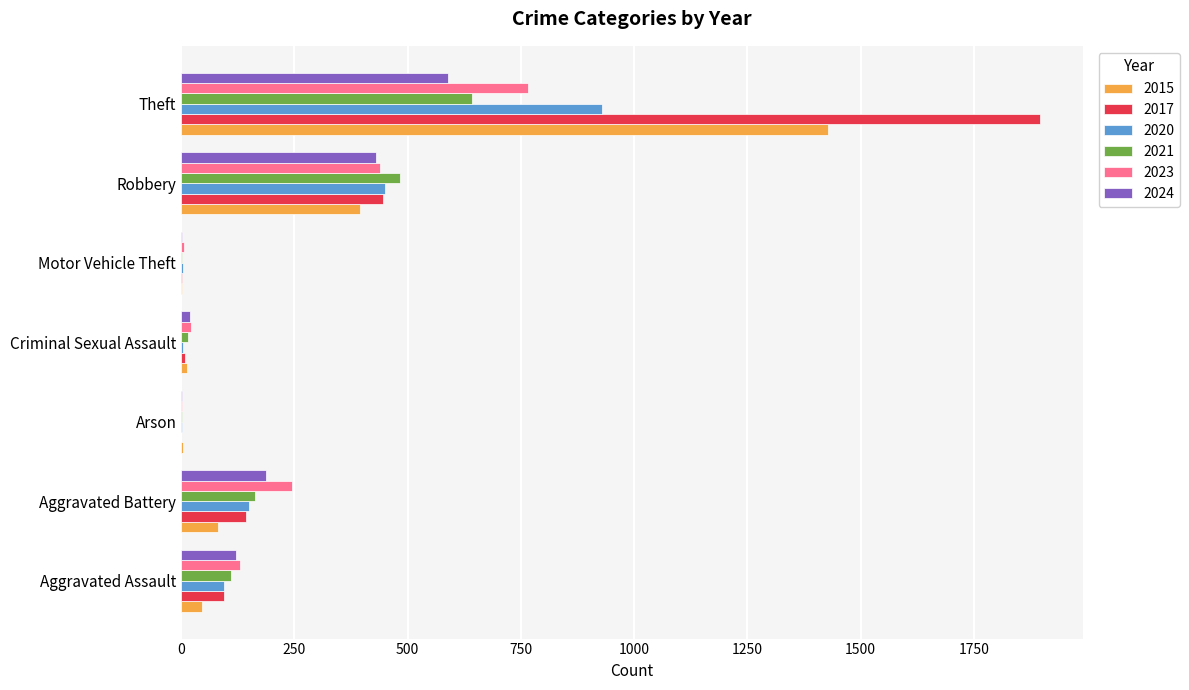

Which series has the largest total across all categories?

2017